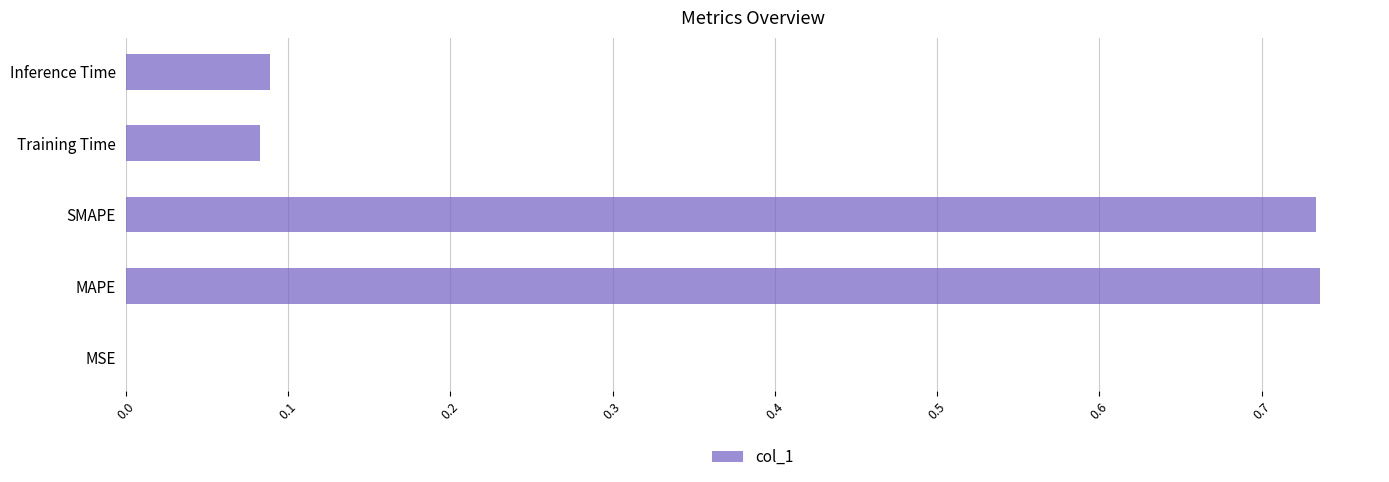

Is it true that the value at Inference Time is 0.2?

False